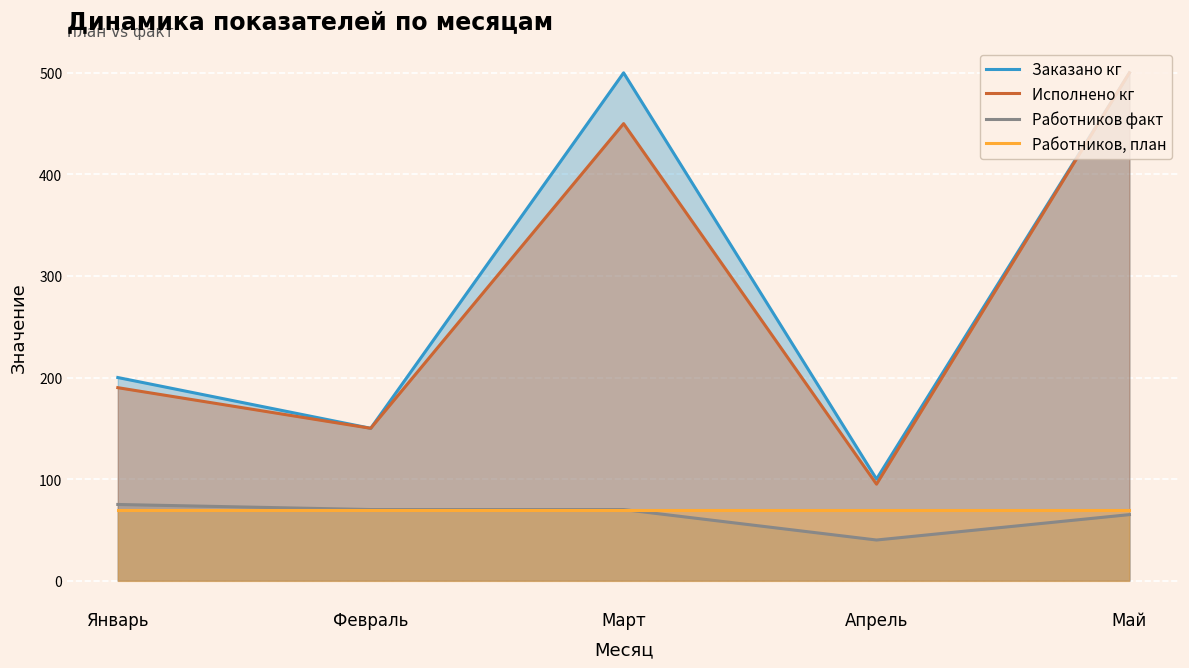

What is the label of the 2nd point from the left?

Февраль